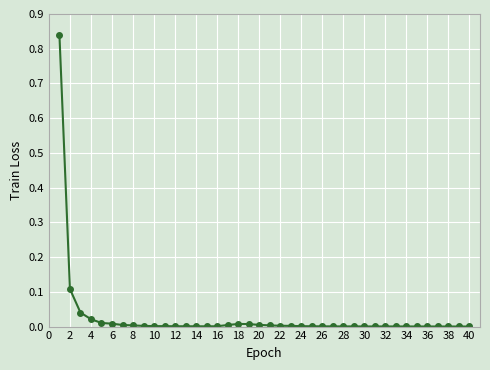

True or false: the data has more than 0 interior local peaks.

True